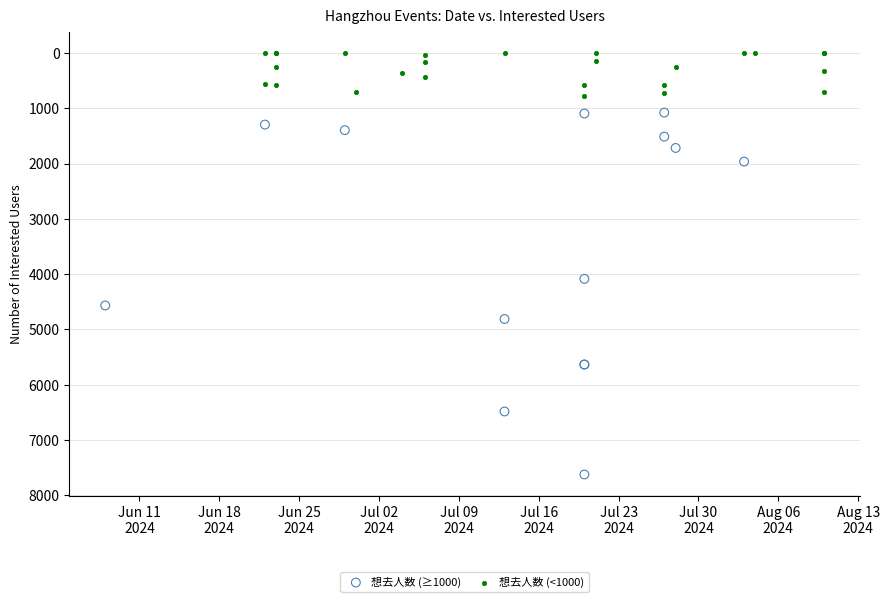

Which series reaches the minimum Y coordinate?

想去人数 (<1000)